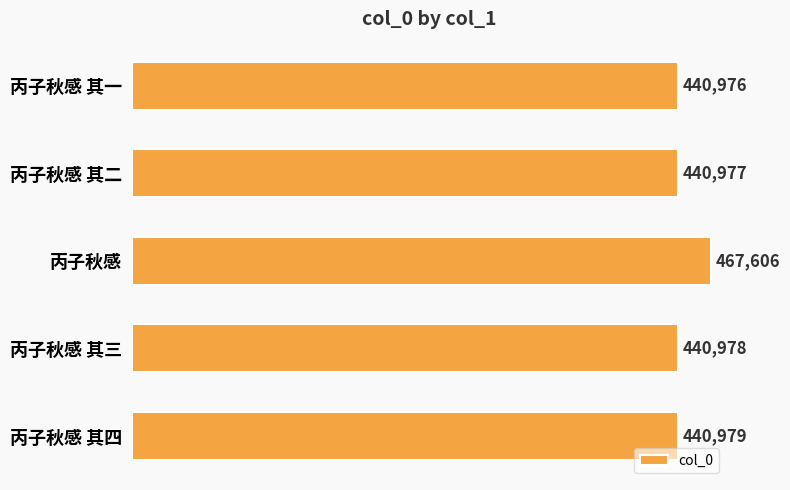

How many distinct data groups are displayed?

1